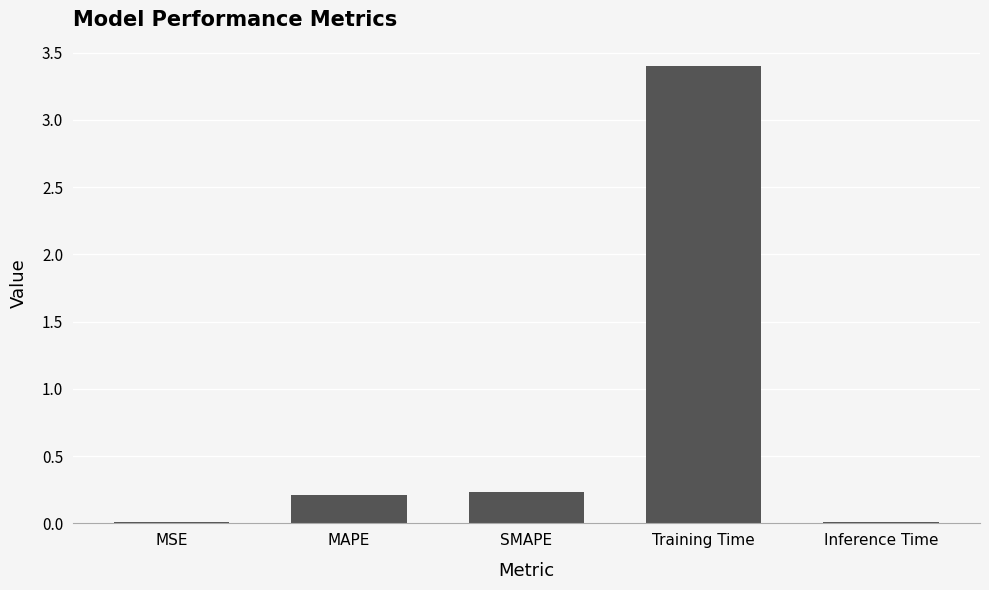

How many data points does each series have?

5